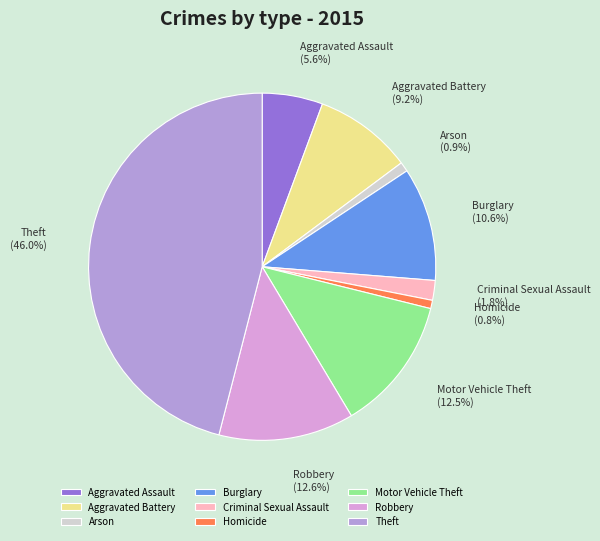

What is the ratio of the value at Theft to the value at Motor Vehicle Theft?

3.7